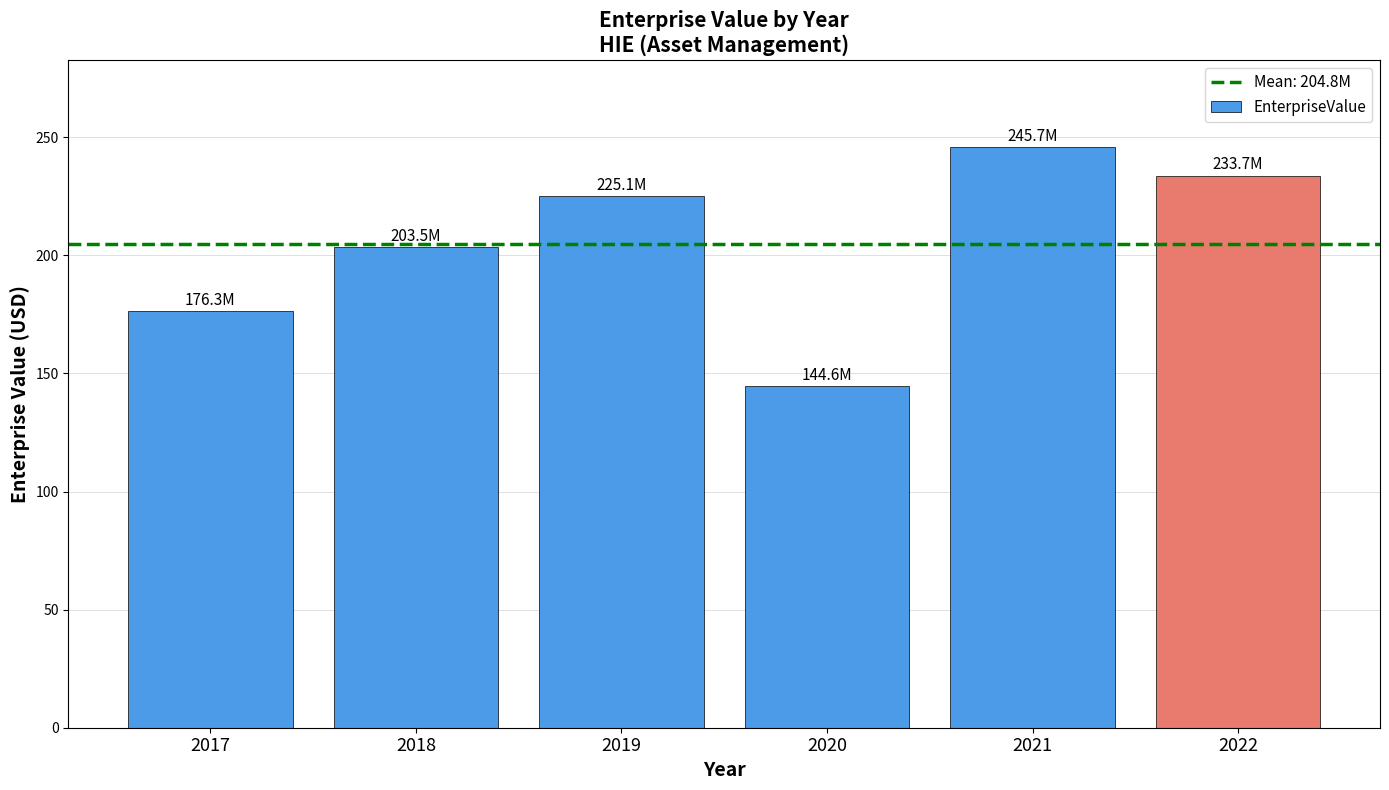

Rank the categories by value from lowest to highest.

2020, 2017, 2018, 2019, 2022, 2021